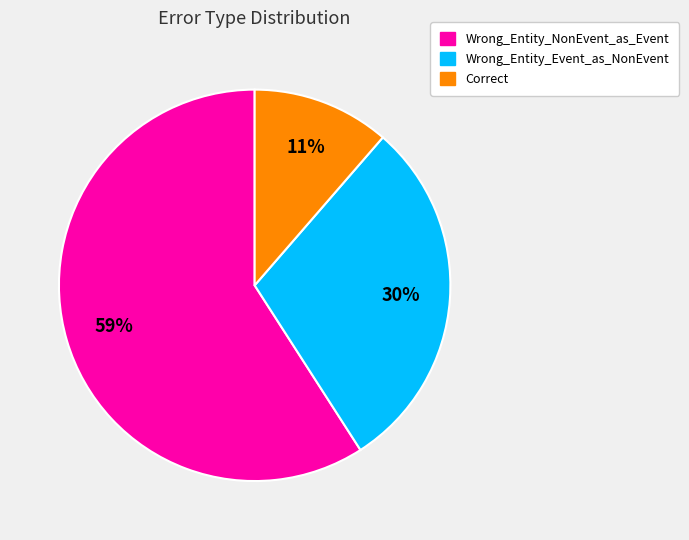

To the nearest percent, what is the difference between the Correct and Wrong_Entity_NonEvent_as_Event slice percentages?

48%